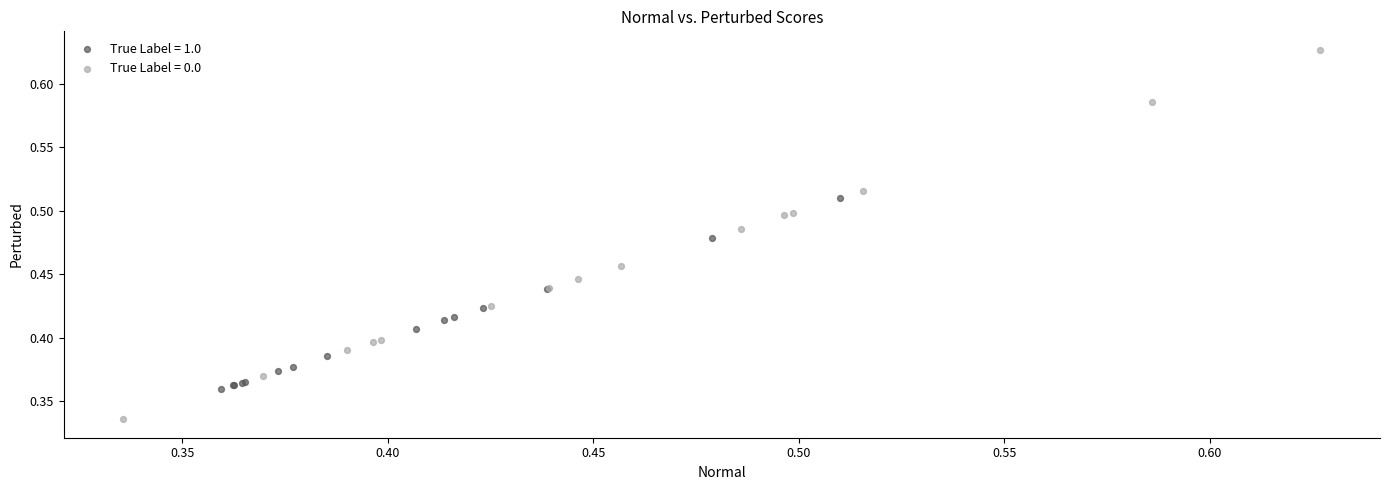

What are all the series names shown in the legend?

True Label = 1.0, True Label = 0.0